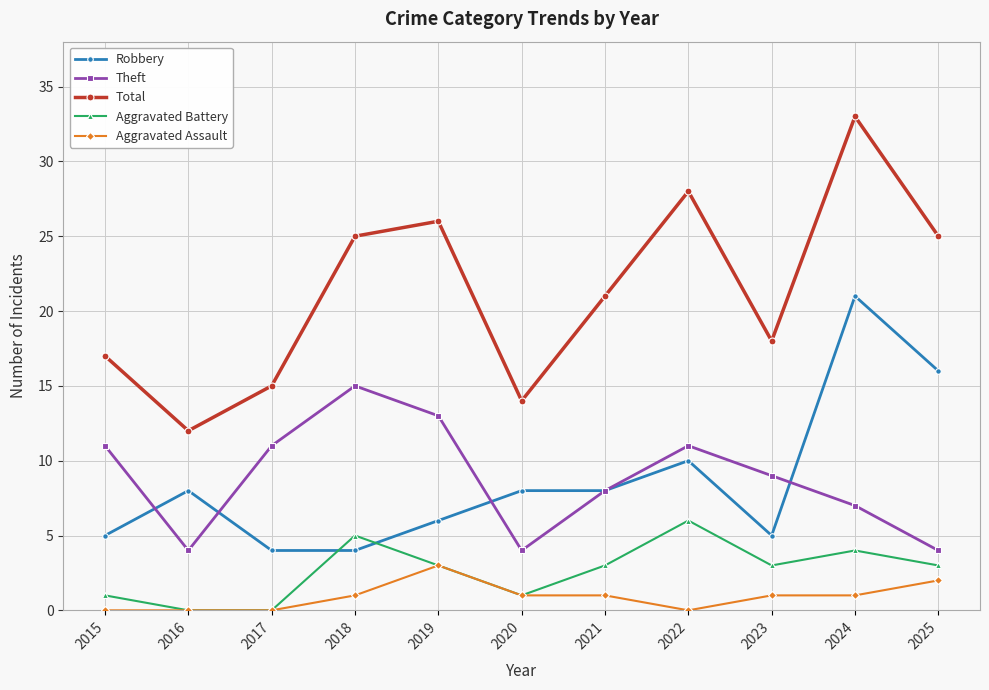

At which label does Total reach its peak?

2024